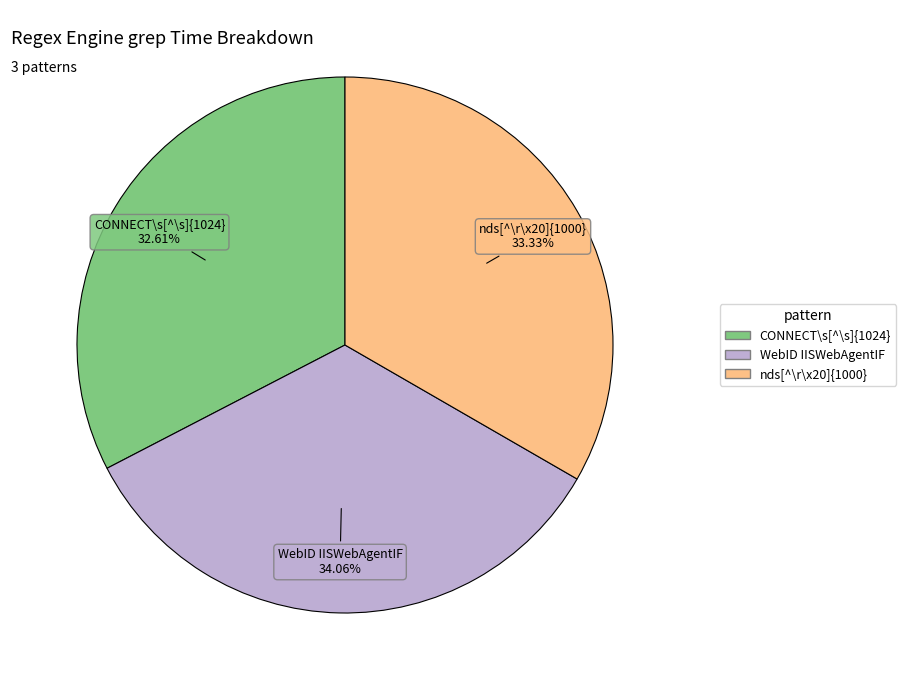

How many slices are in this pie chart?

3